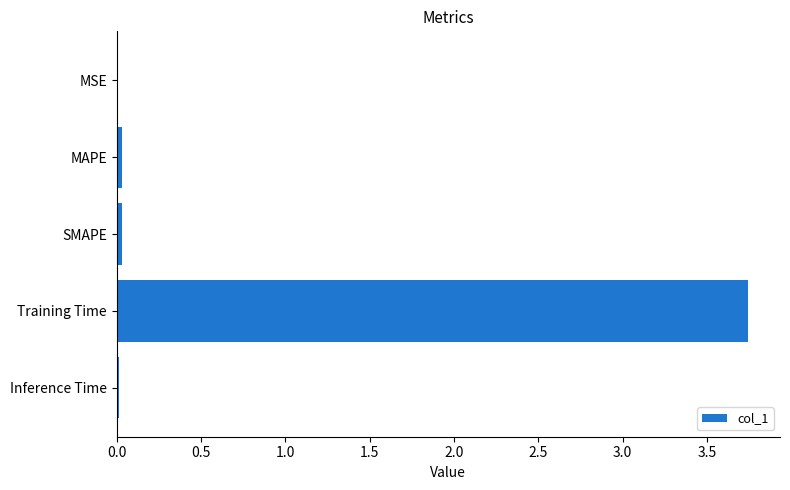

Between Training Time and Inference Time, which is larger?

Training Time